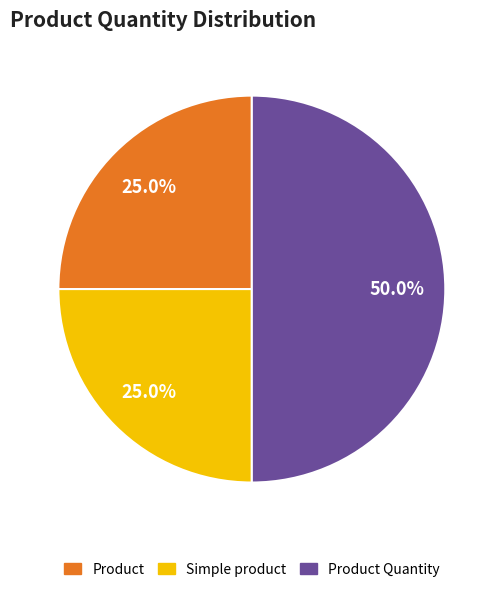

How many segments does this pie chart have?

3